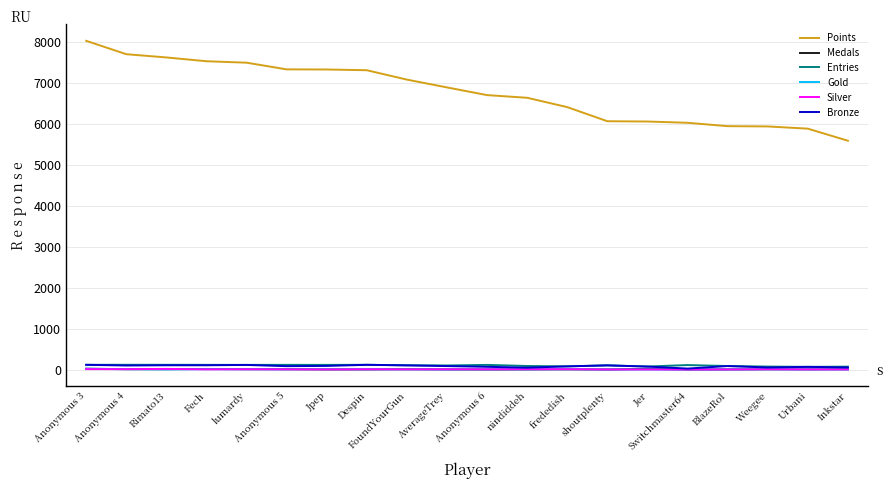

True or false: Points and Medals cross at least once.

False